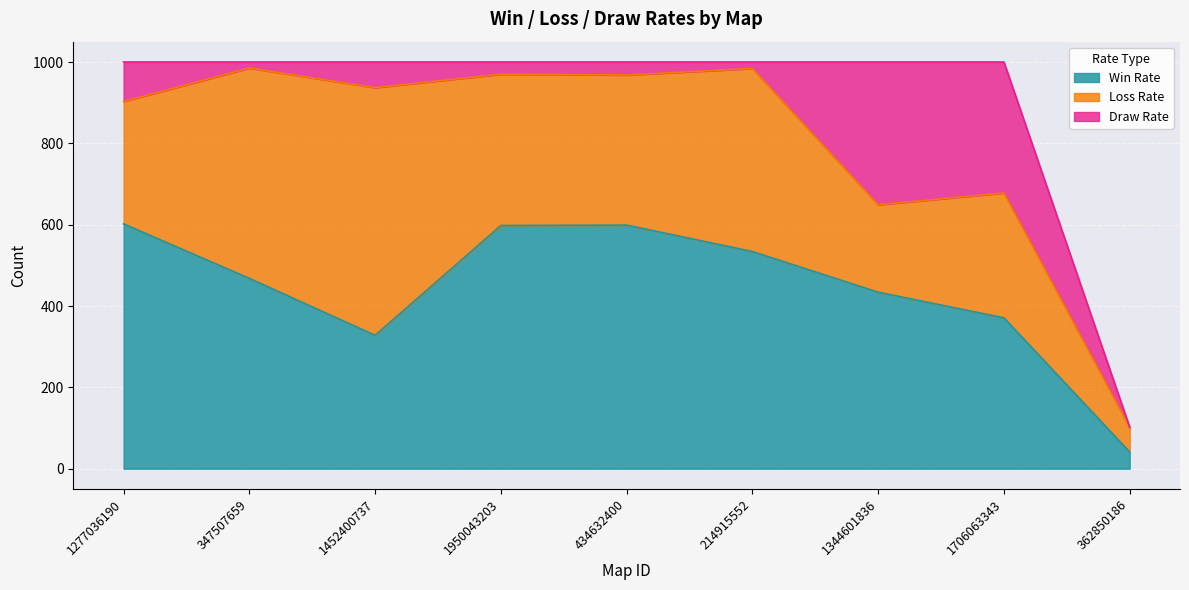

After their last crossing, which series has the higher values: Win Rate or Loss Rate?

Loss Rate